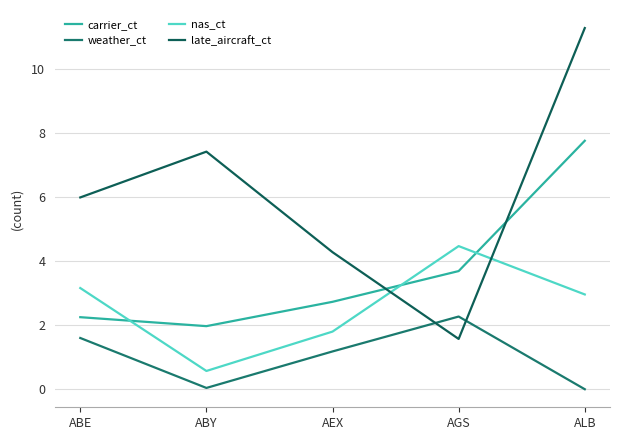

At which label is carrier_ct closest to 4?

AGS